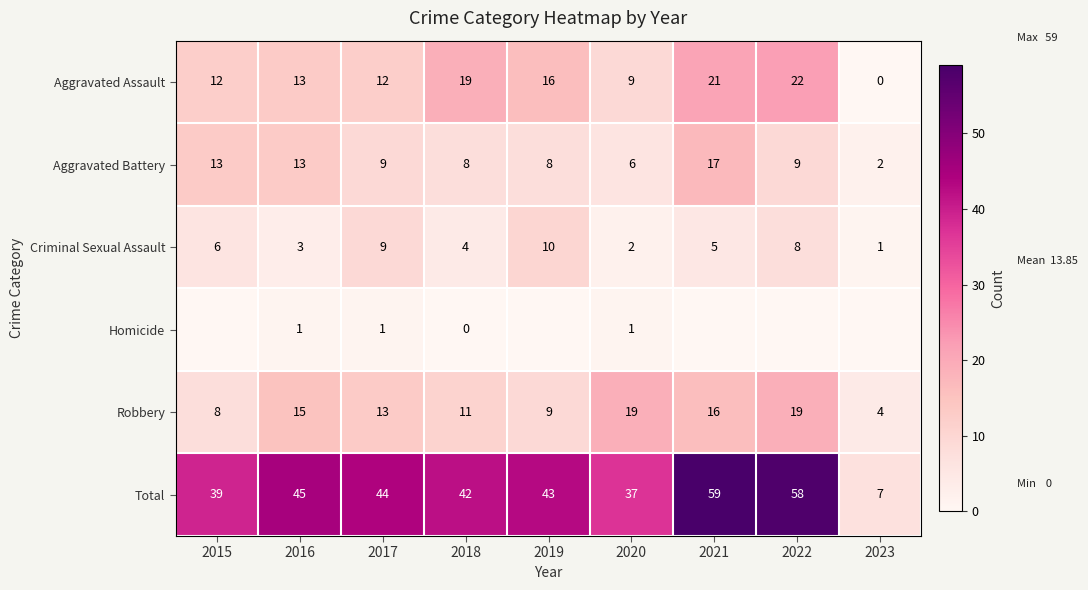

How many values in the Aggravated Assault series are below 13?

4